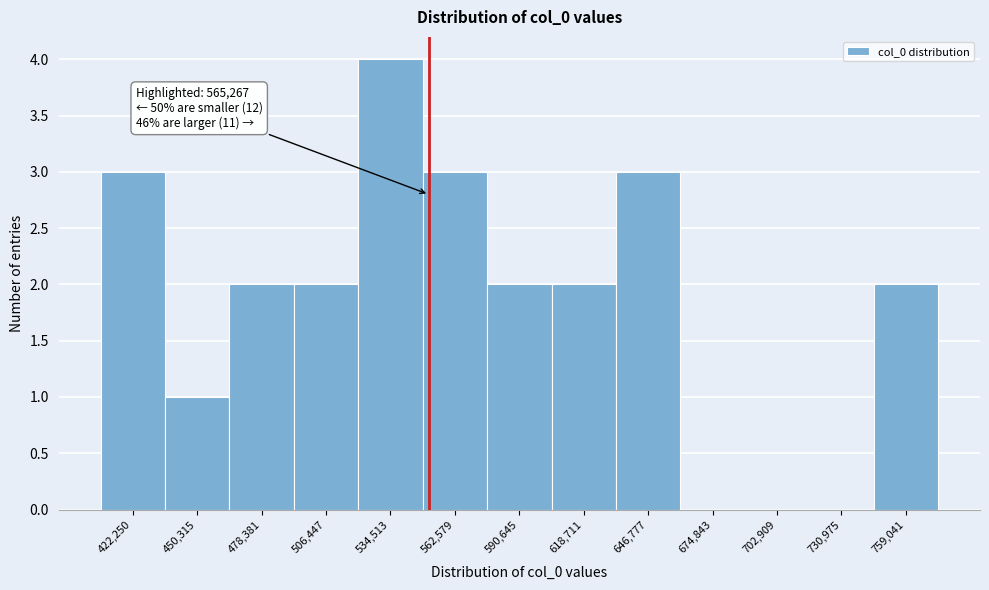

Reading right to left, list all the values displayed in this chart.

759,041=2	730,975=0	702,909=0	674,843=0	646,777=3	618,711=2	590,645=2	562,579=3	534,513=4	506,447=2	478,381=2	450,315=1	422,250=3